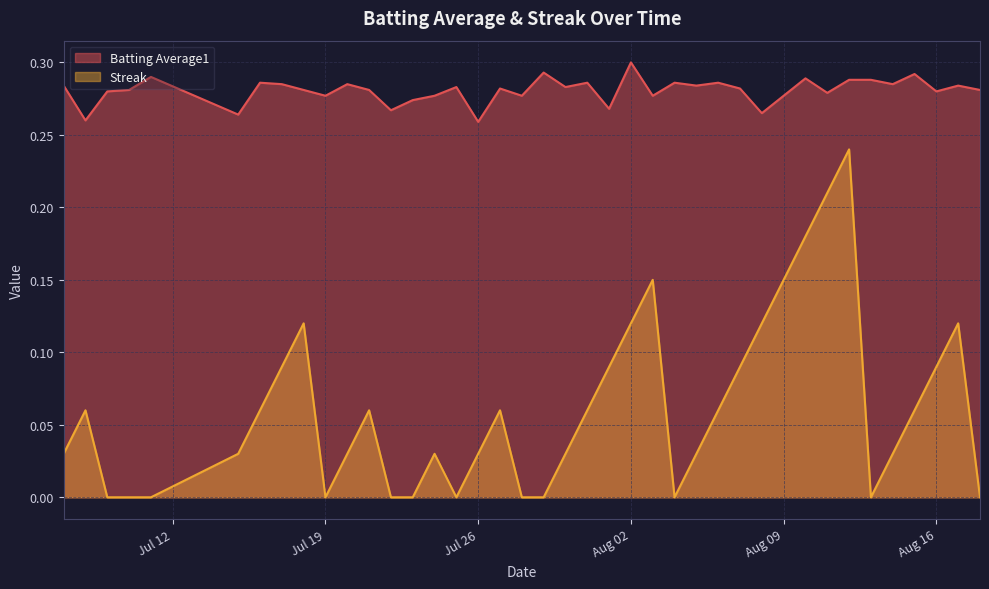

True or false: Batting Average1 and Streak intersect in this chart.

False